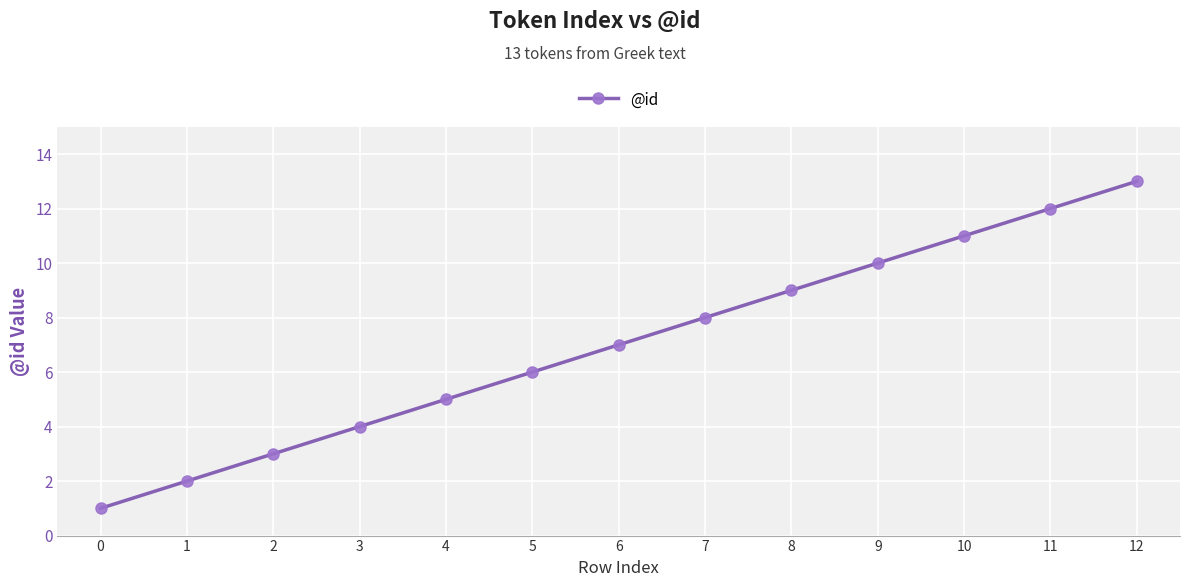

What is the value of the 4th point from the left?

4